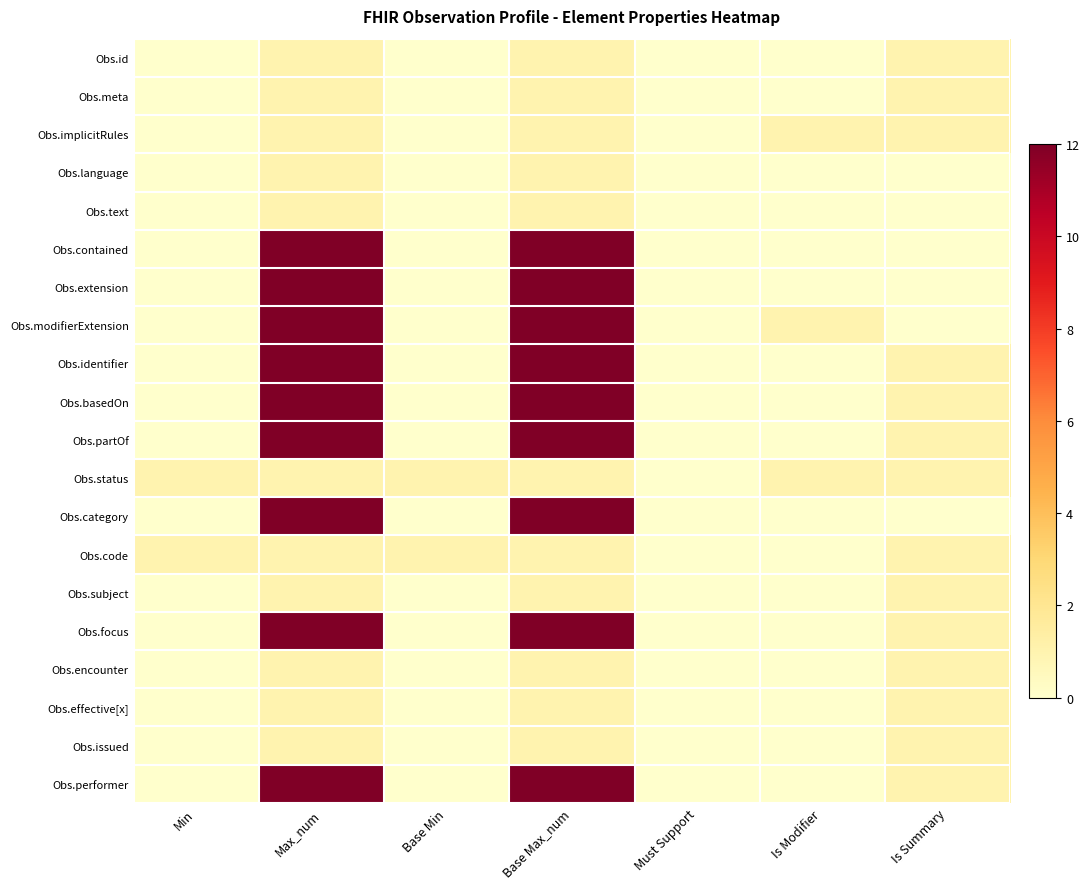

Which series has the largest range (max minus min)?

Obs.contained